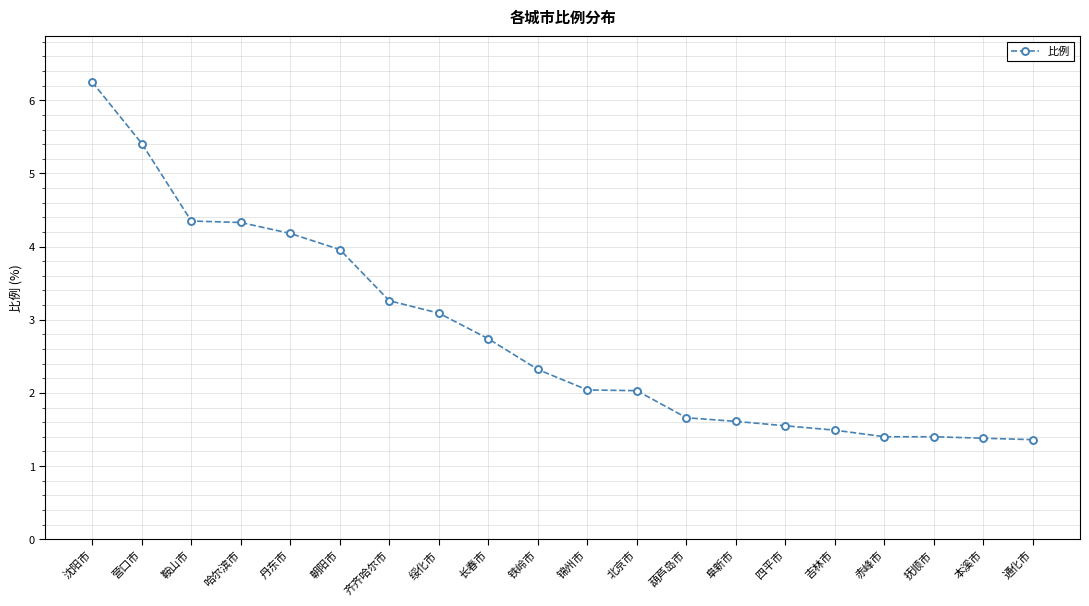

What is the average value?

2.8